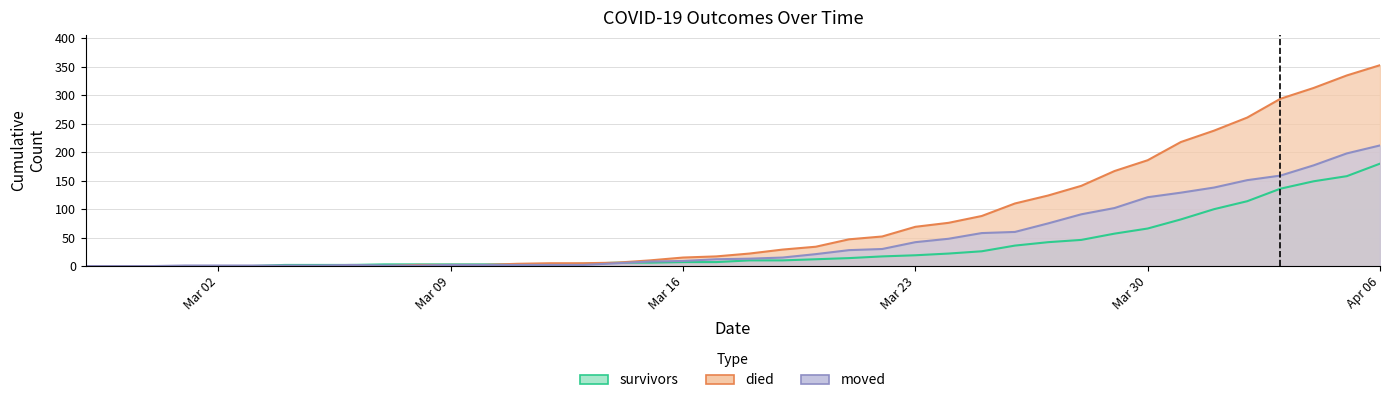

What is the average value of the moved series?

48